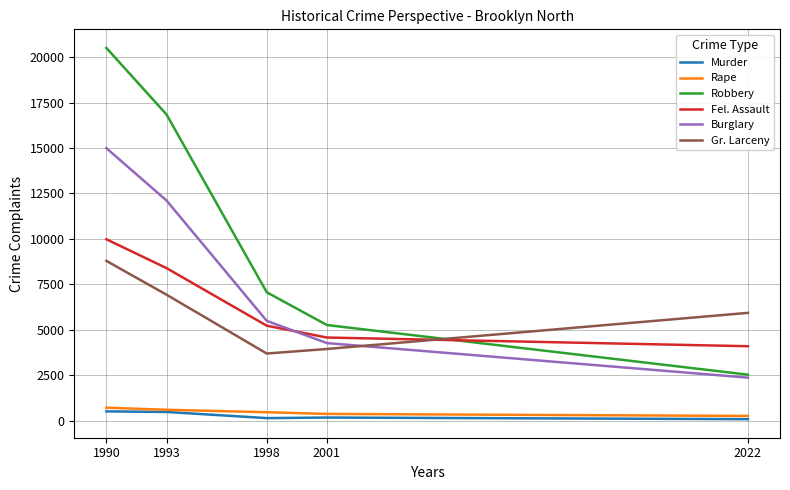

Which category has the highest value across all series?

1990